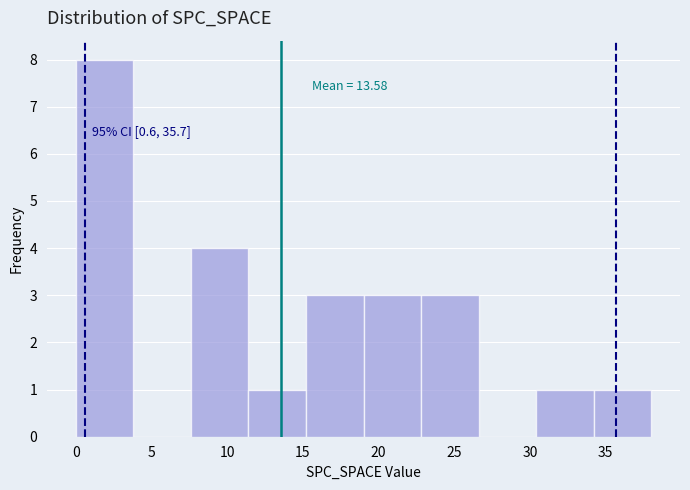

Which range on the x-axis has the tallest bar?

0.0 to 3.8